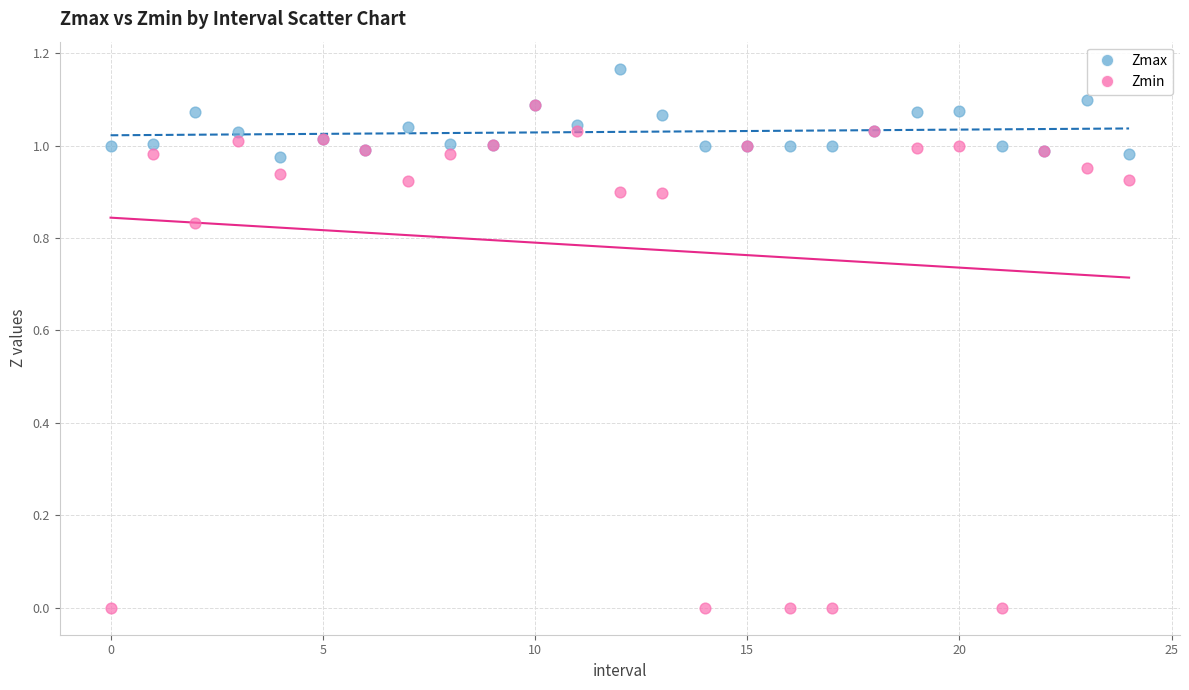

Which series has the widest spread of Y values?

Zmin